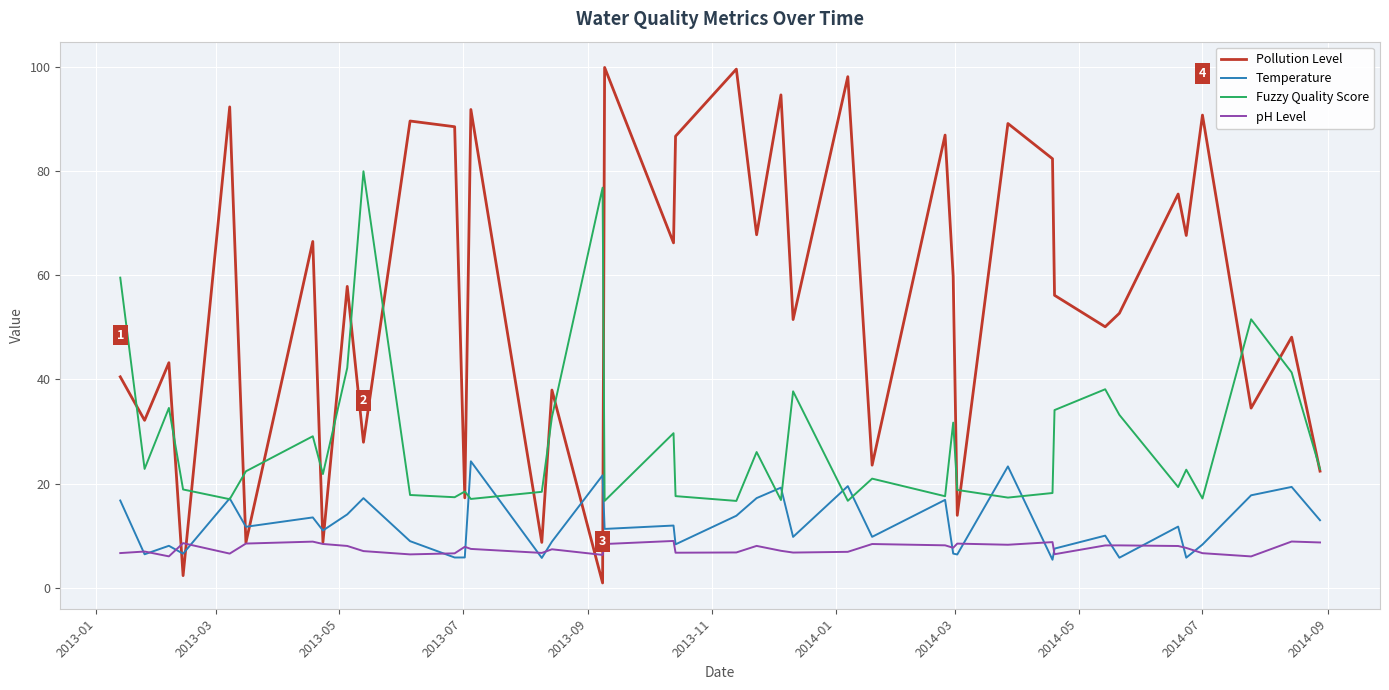

Rank the series by their maximum value, from highest to lowest.

Pollution Level, Fuzzy Quality Score, Temperature, pH Level